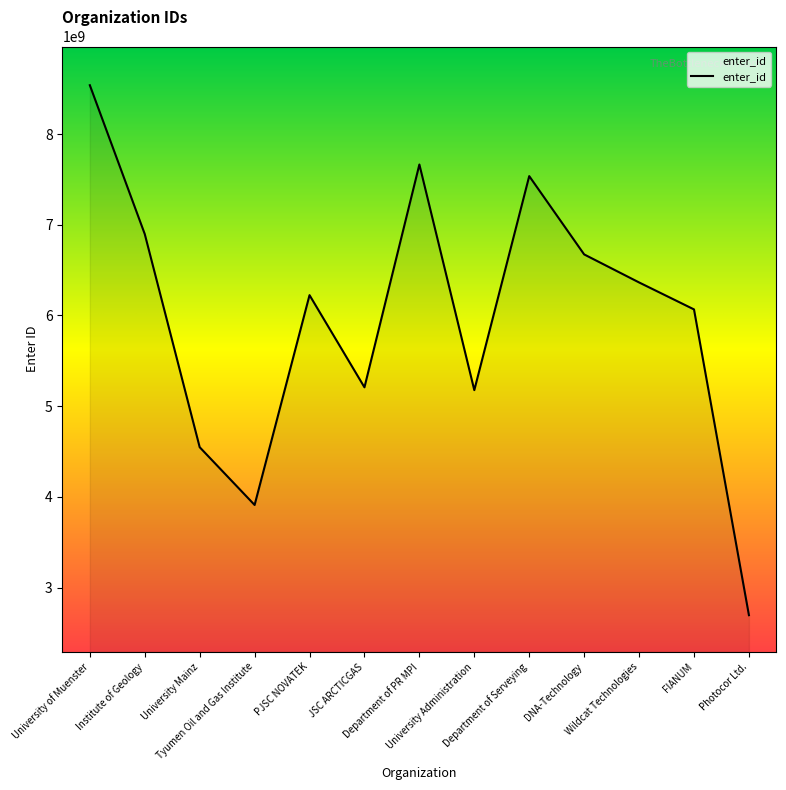

What is the greatest value displayed?

8539225592